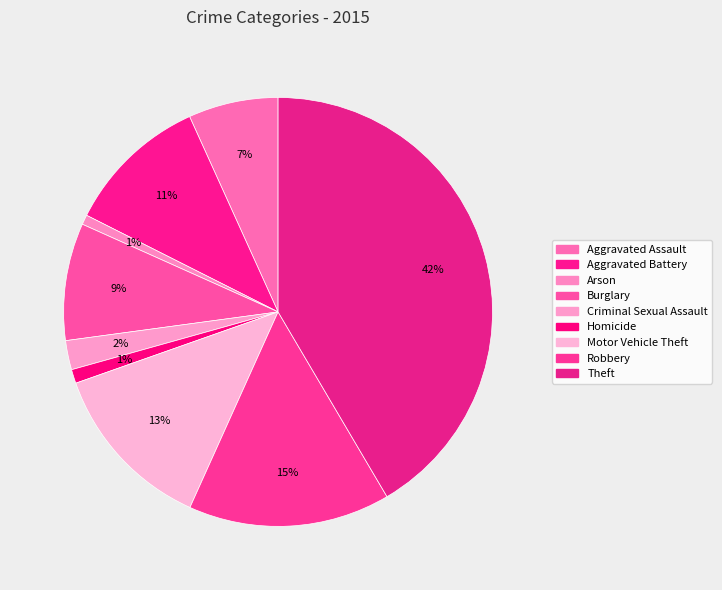

How many segments does this pie chart have?

9